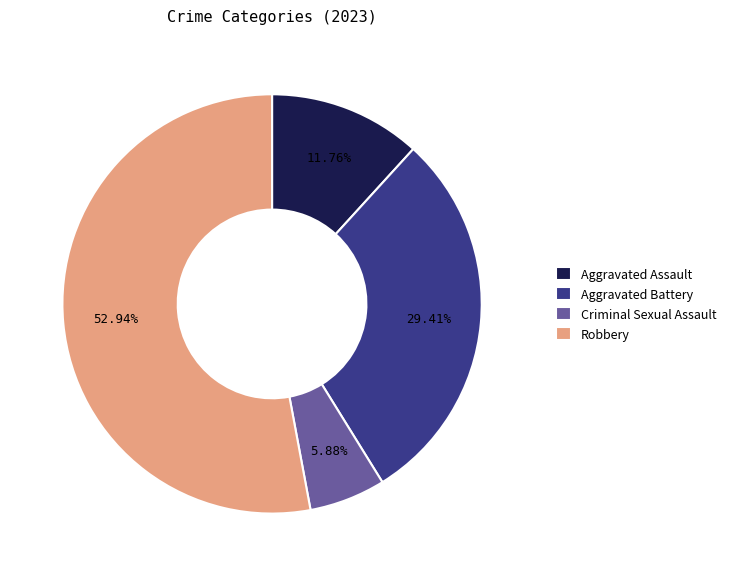

Does any single category account for the majority?

Yes